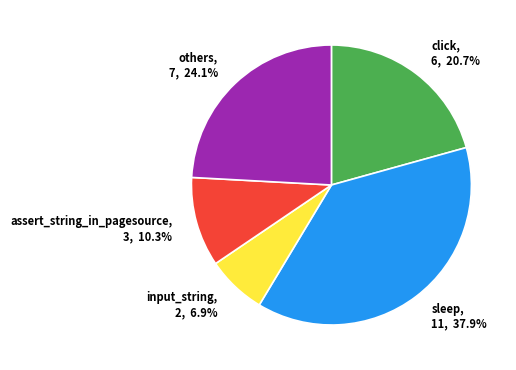

What is the largest slice in the pie chart?

sleep, 11, 37.9%